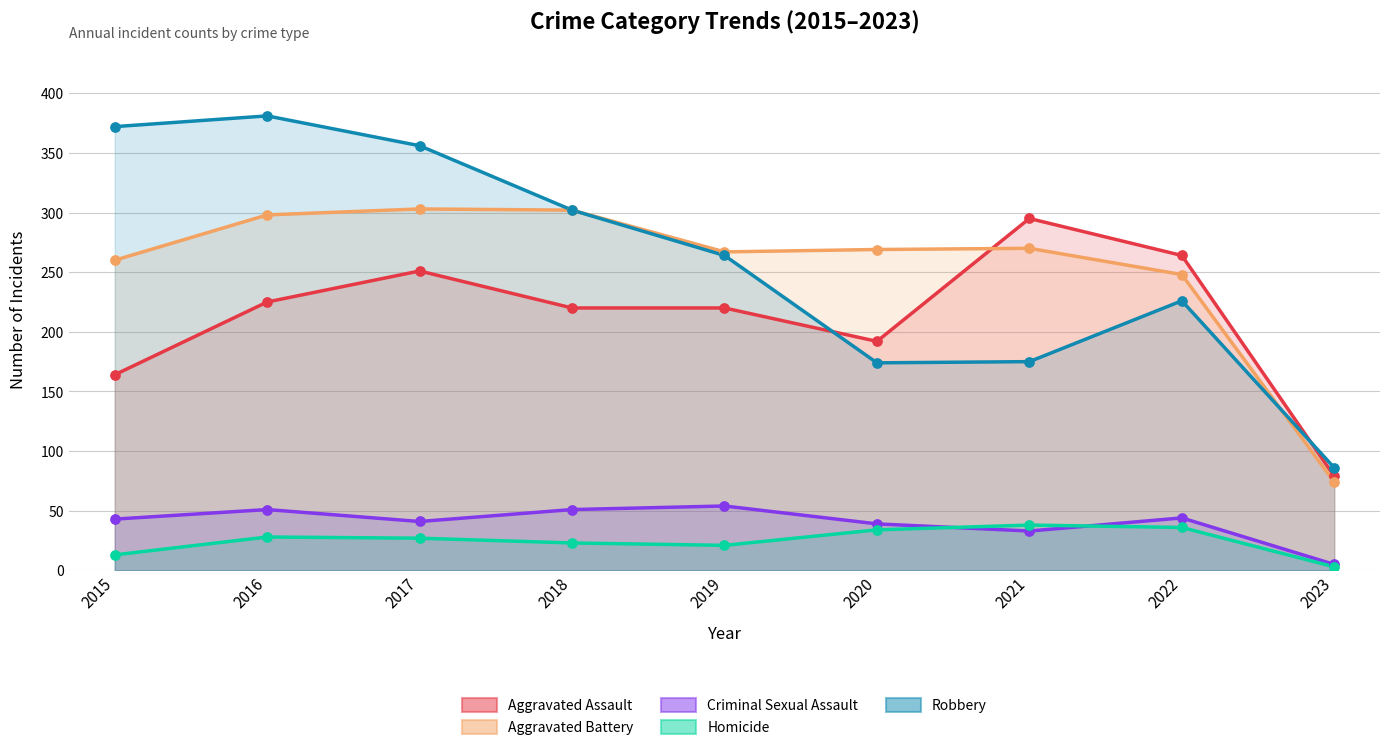

Which series reaches the minimum Y coordinate?

Homicide